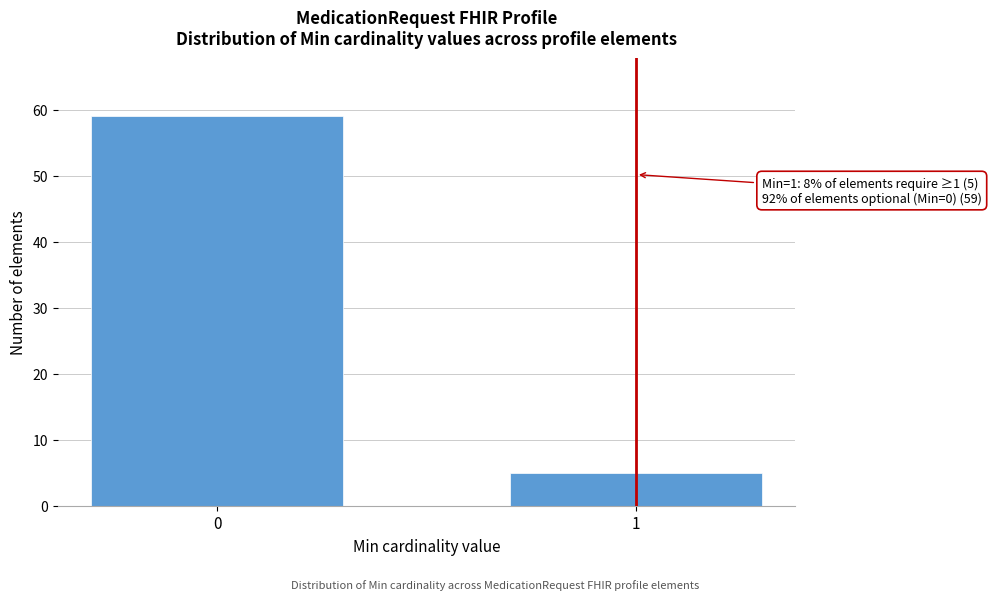

Reading left to right, list all the values displayed in this chart.

0=59	1=5